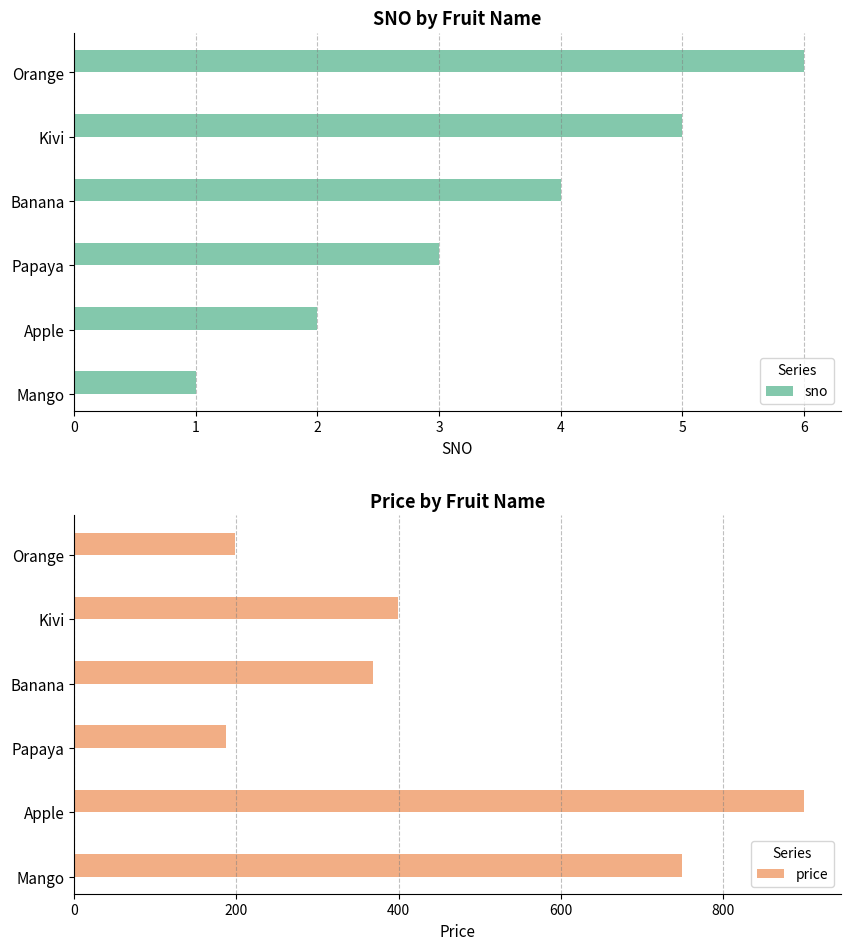

Which category has the highest value in the sno series?

Orange